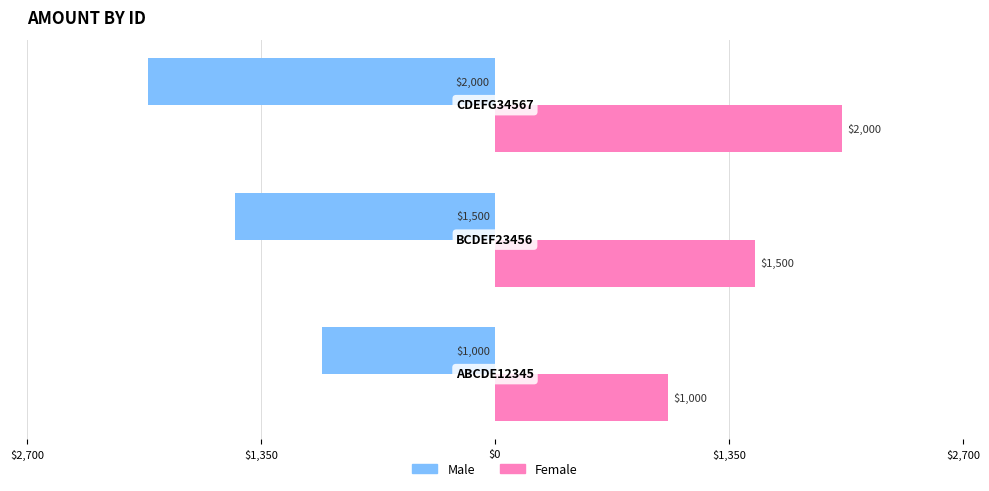

How many Male values are between -2000 and -1000?

3